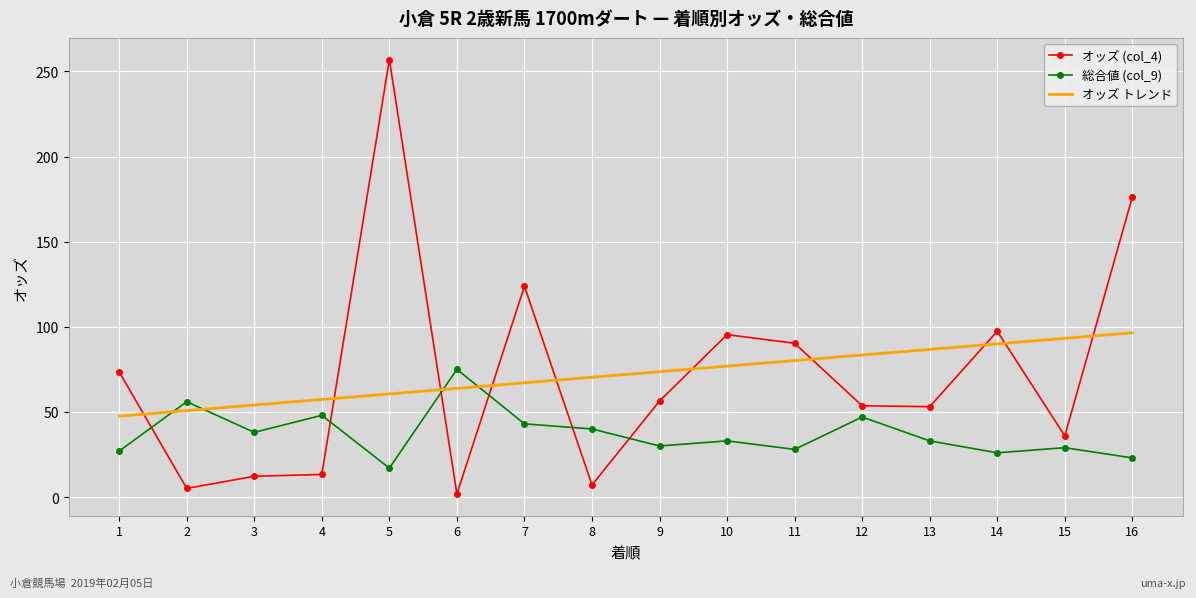

What are all the series names shown in the legend?

オッズ (col_4), 総合値 (col_9), オッズ トレンド